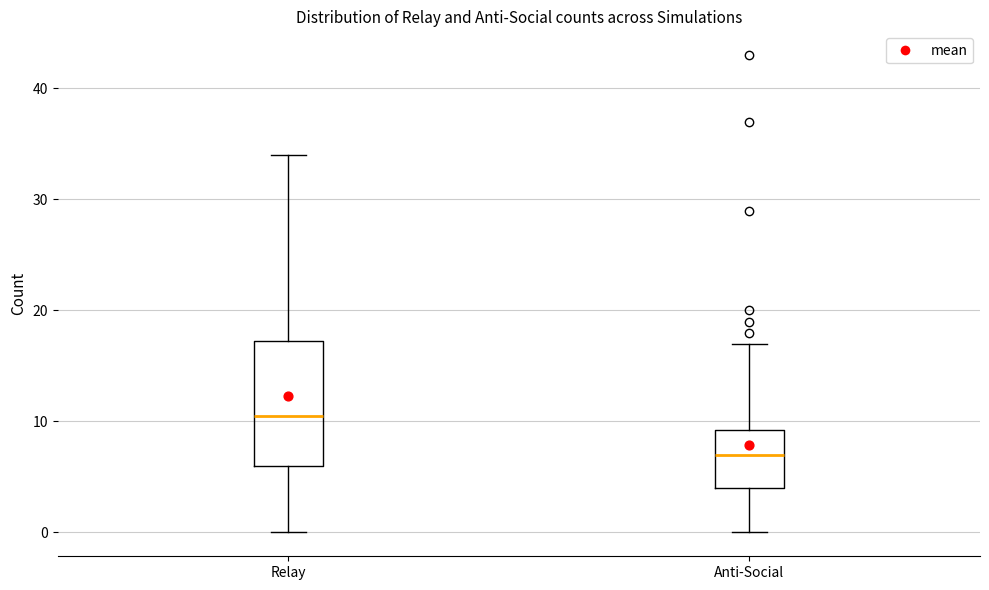

Where does the lower whisker of the box for Anti-Social end on the y-axis? The values are not printed on the chart, so give them approximately, as read against the axis.

0